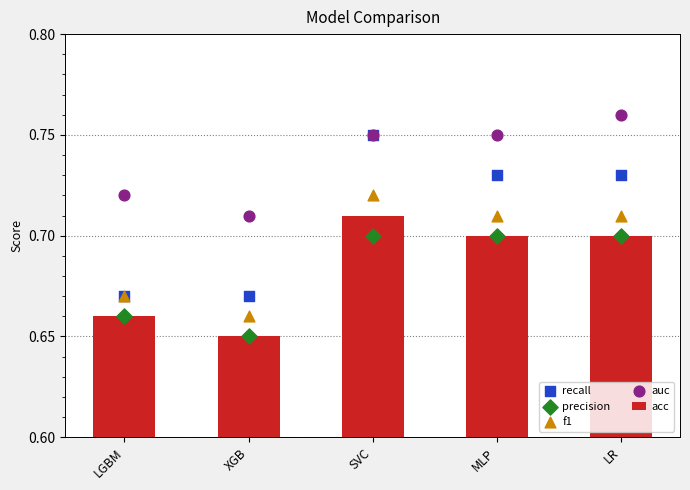

Which series reaches the minimum Y coordinate?

acc